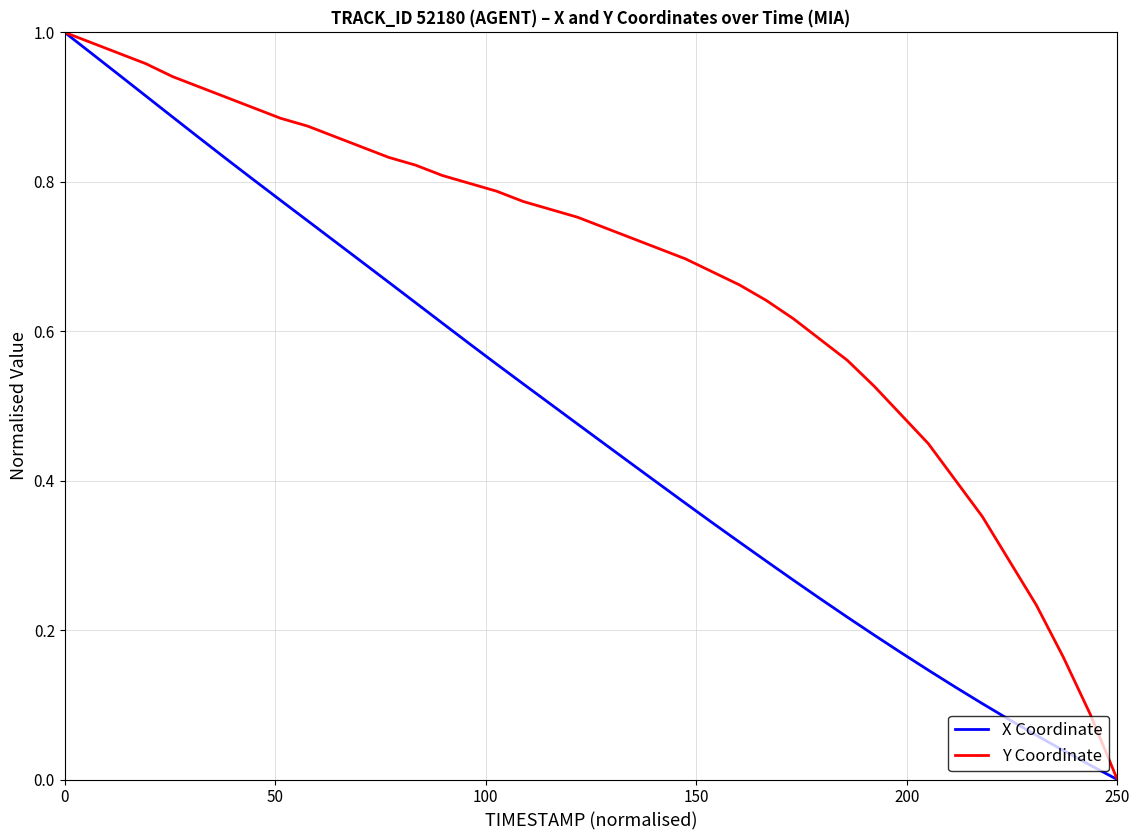

Does the chart have visible grid lines?

Yes